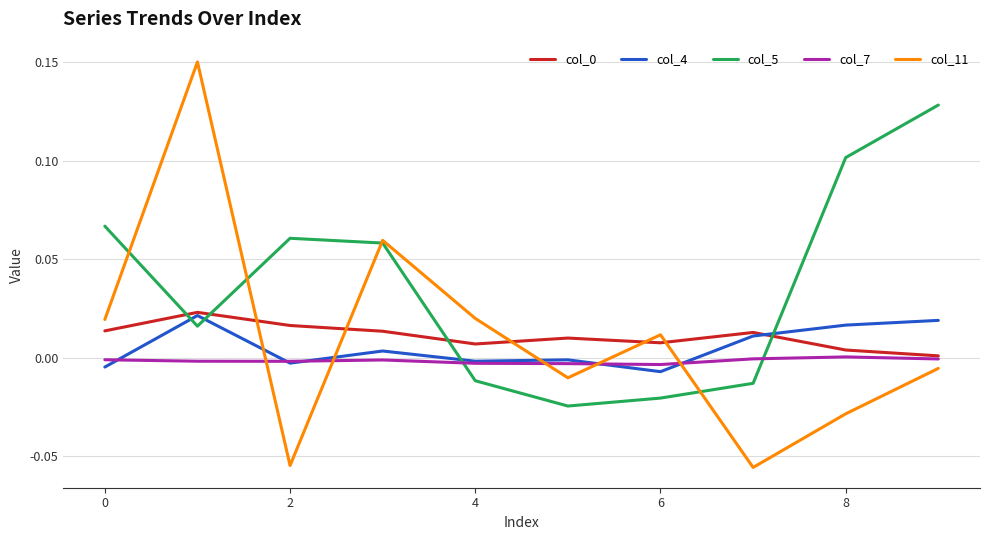

How many intersections are there between col_4 and col_11?

5